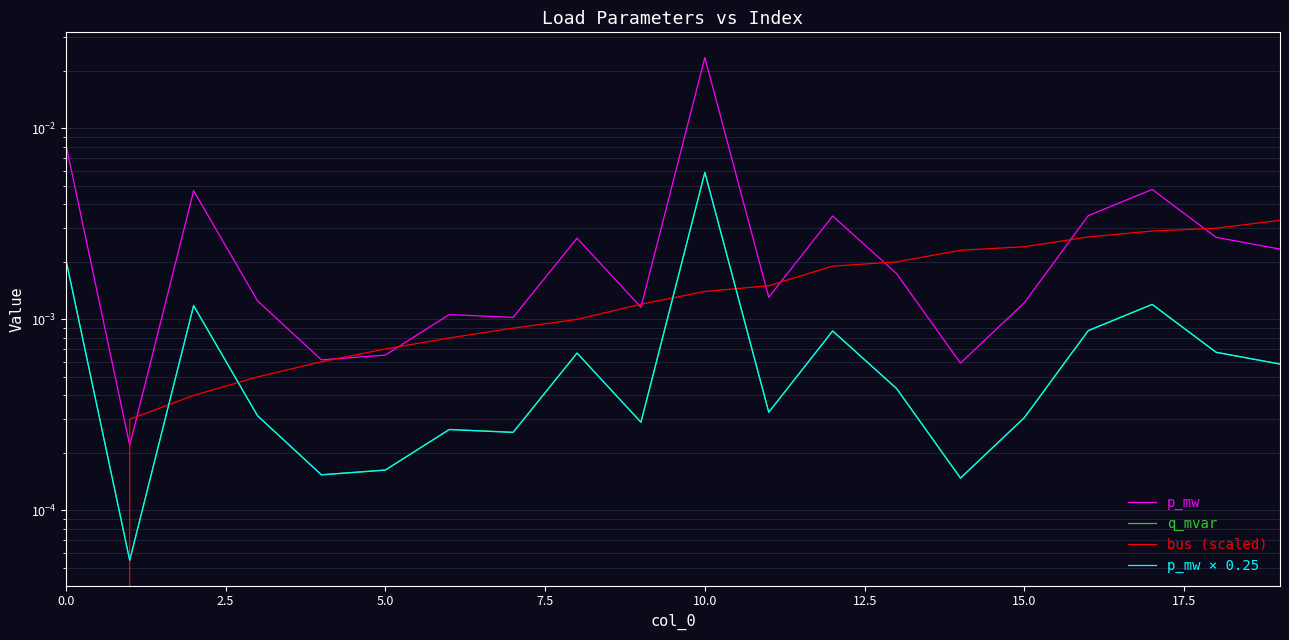

Between 18 and 16, which is larger?

16